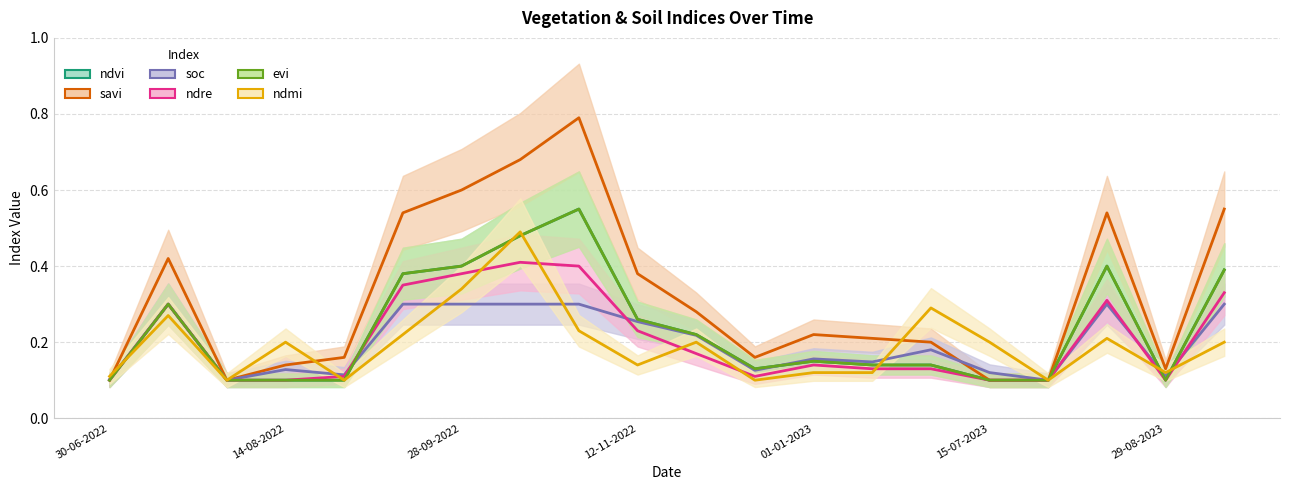

How many distinct data groups are displayed?

6